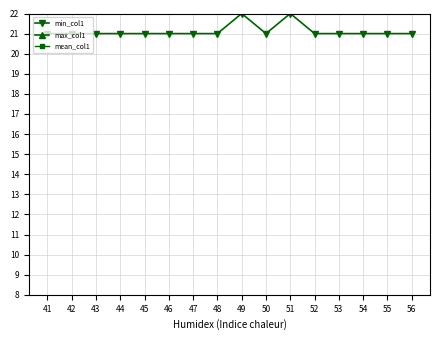

Does the chart display data point markers on the line(s)?

Yes